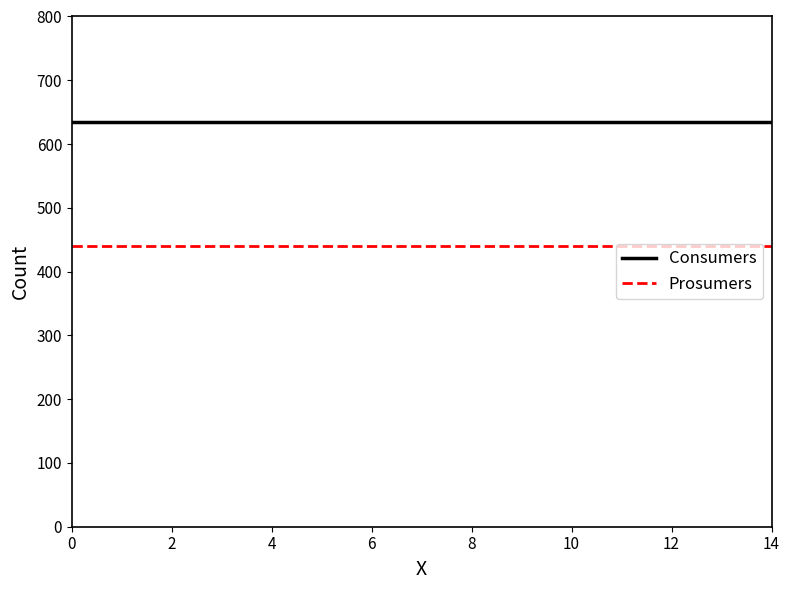

What is the average value of the Consumers series?

635